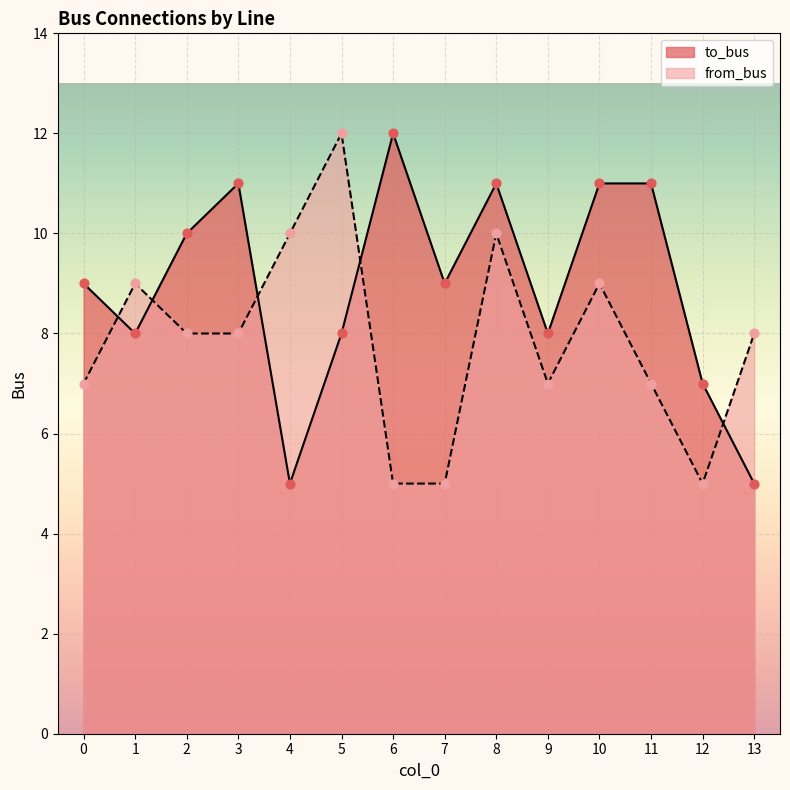

Which series has the largest Y range (max minus min)?

to_bus